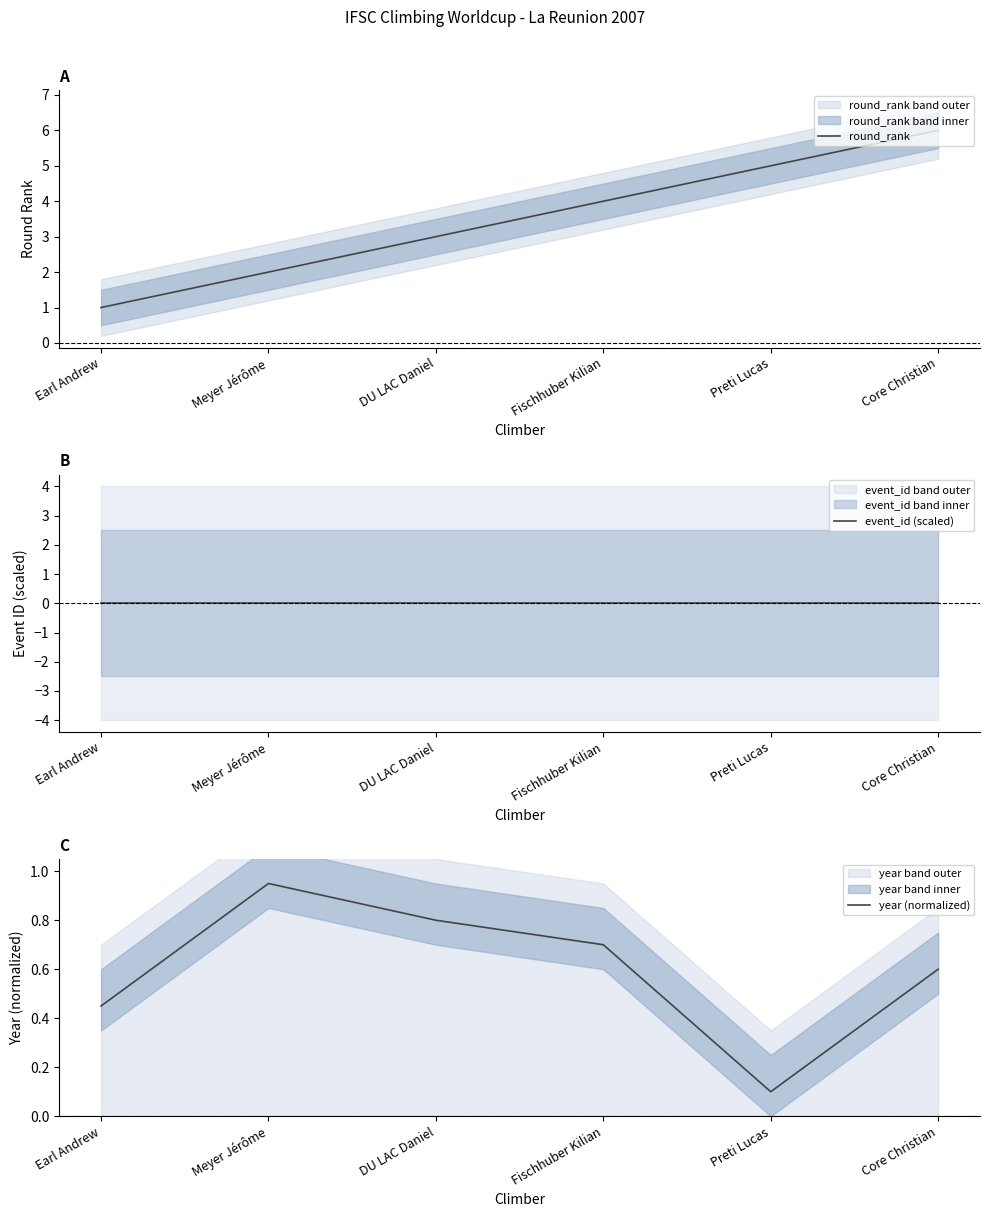

What is the difference between the highest and lowest values at Core Christian?

6.0